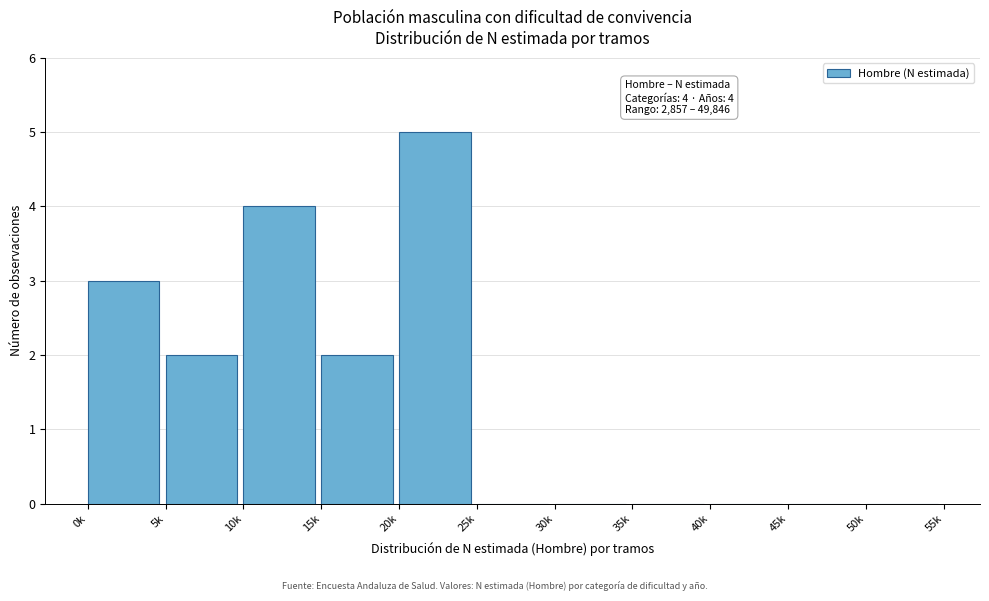

Reading left to right, what are all the values shown in this chart?

0k=3	5k=2	10k=4	15k=2	20k=5	25k=0	30k=0	35k=0	40k=0	45k=0	50k=0